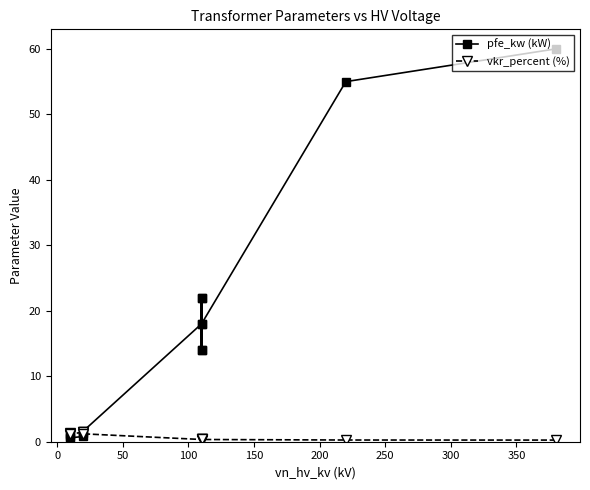

What is the difference between the pfe_kw (kW) values at 50 and 10?

13.4